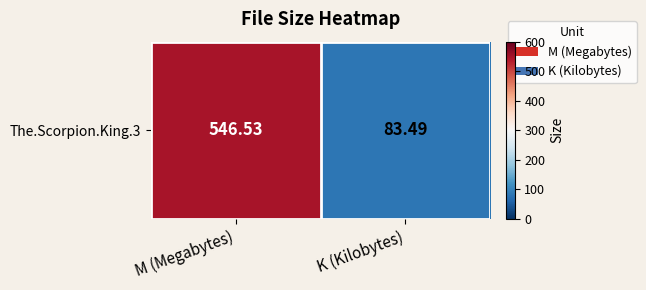

Rank the categories by value from highest to lowest.

M (Megabytes), K (Kilobytes)